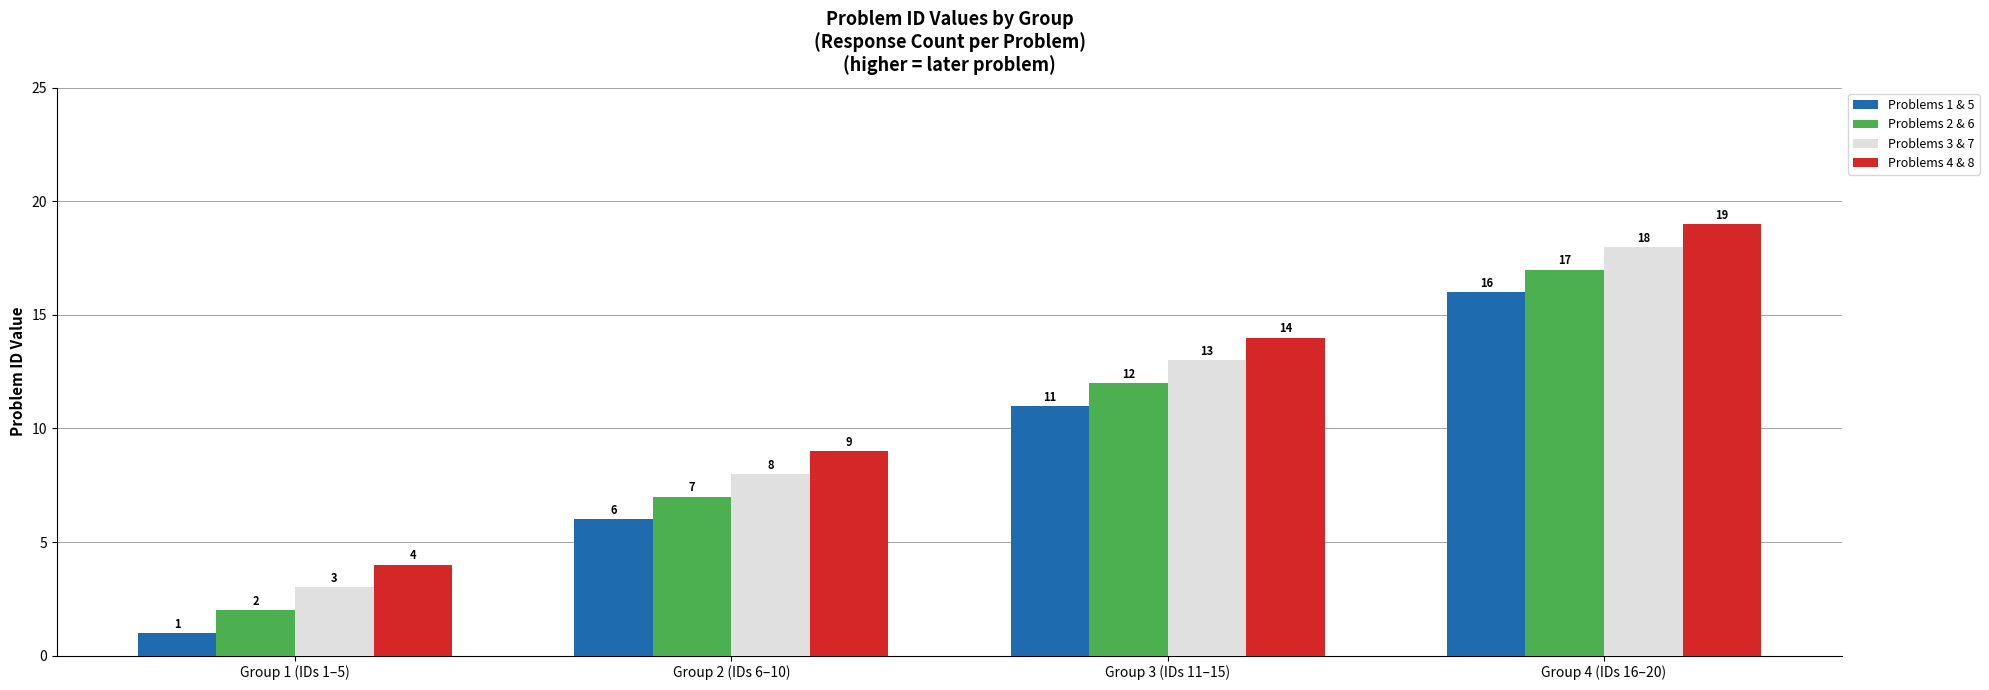

How many bars are there in total?

16